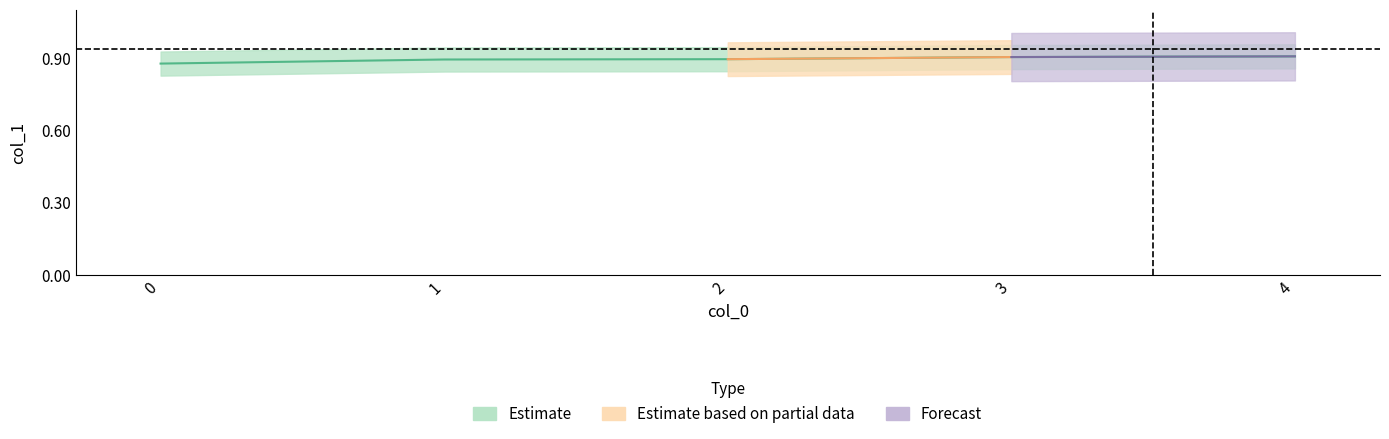

List the labels in order of value, largest first.

4, 3, 2, 1, 0